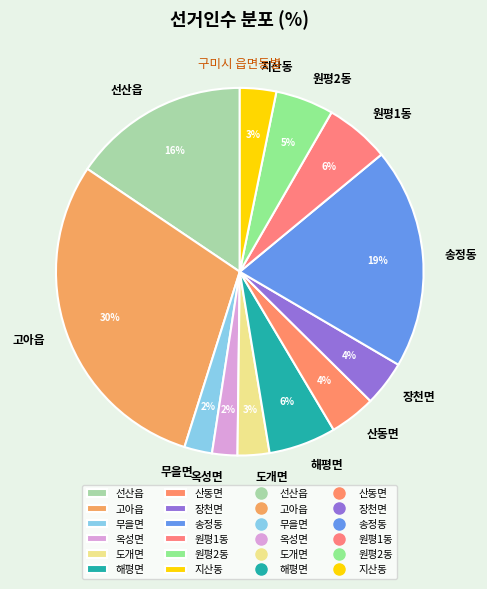

Combined, do 송정동 and 원평1동 account for over 50%?

No